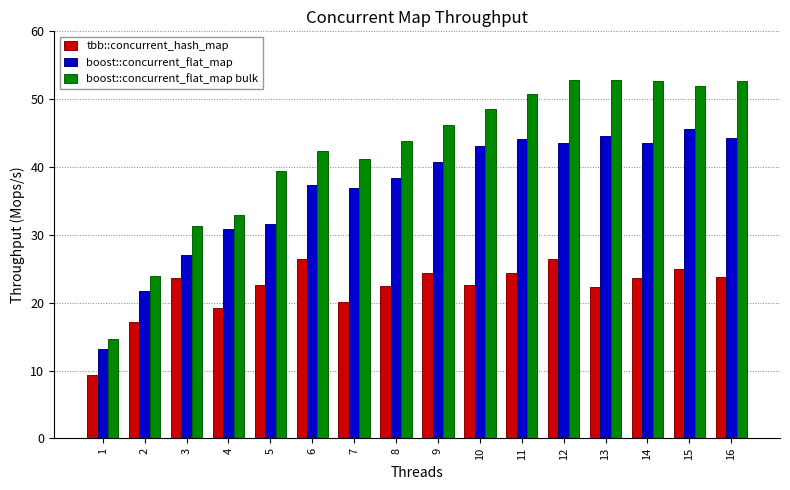

Is the value of tbb::concurrent_hash_map at 9 greater than the value of boost::concurrent_flat_map at 5?

No